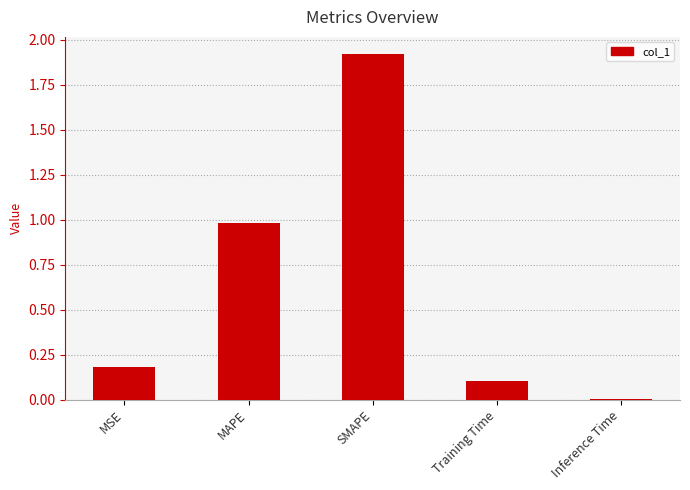

At which category does the chart reach its peak across all series?

SMAPE